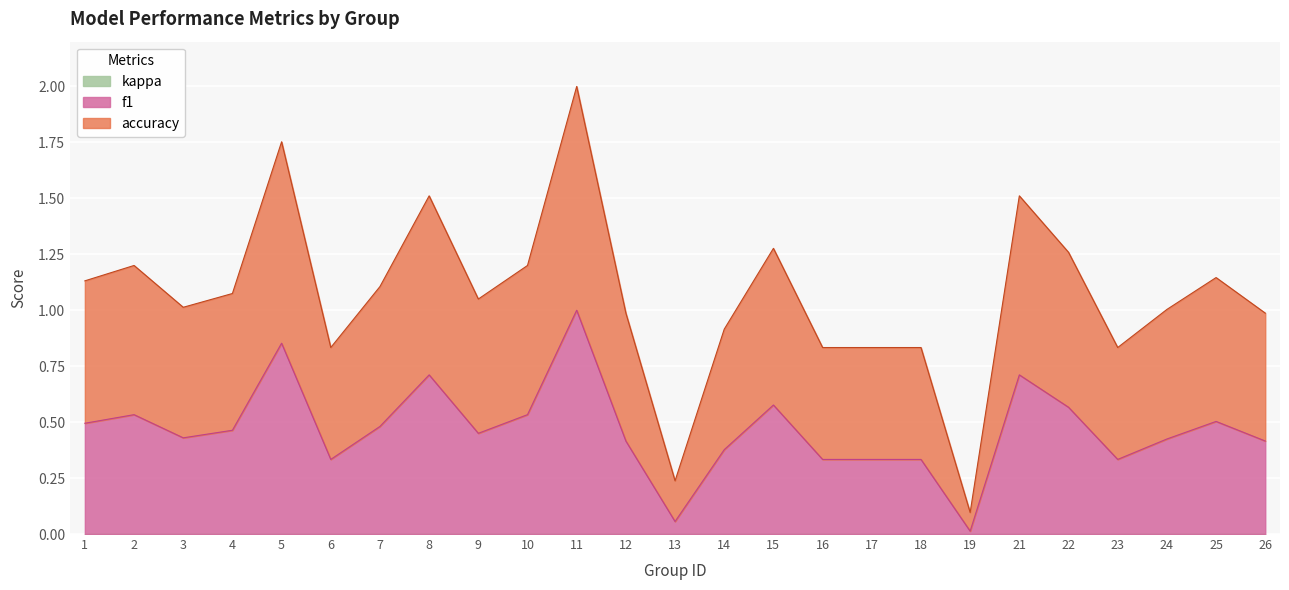

True or false: accuracy and f1 cross at least once.

False